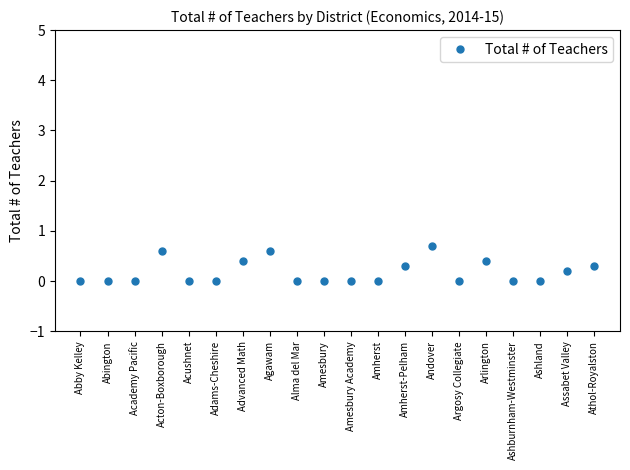

What is the label of the 1st point from the right?

Athol-Royalston